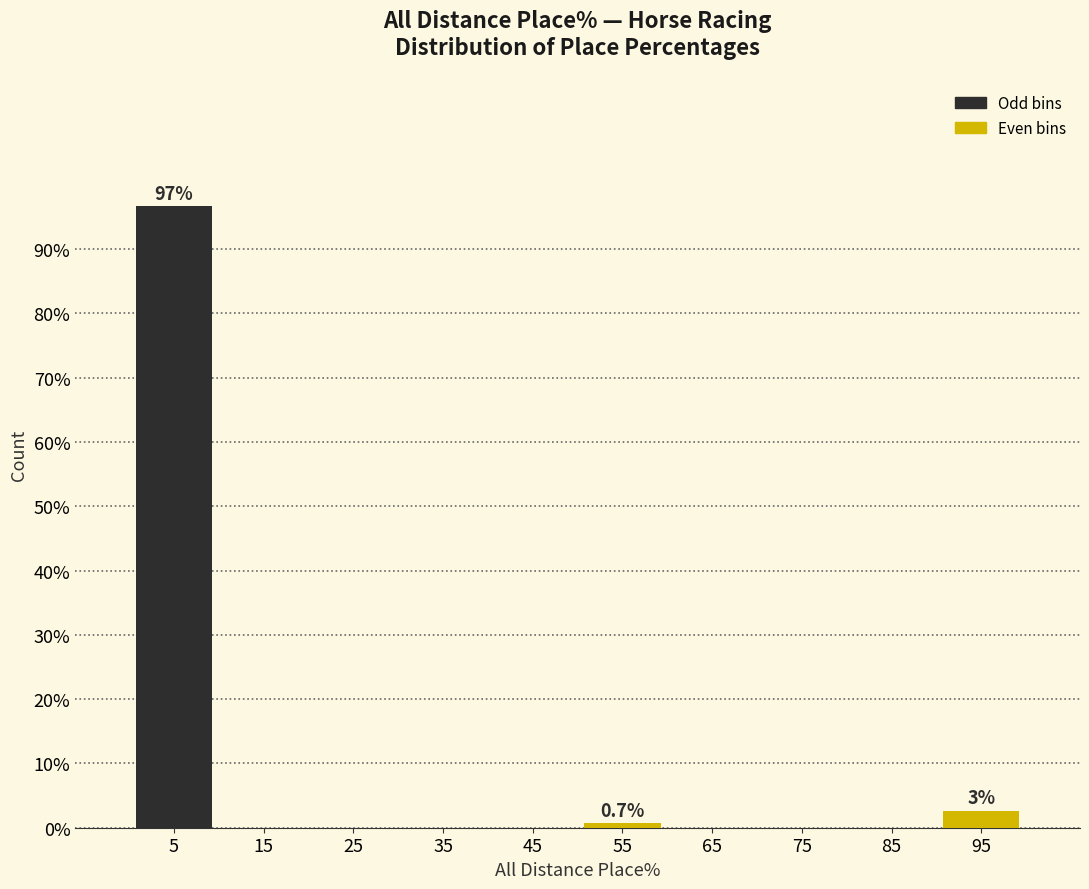

Which range on the x-axis has the tallest bar?

0 to 10